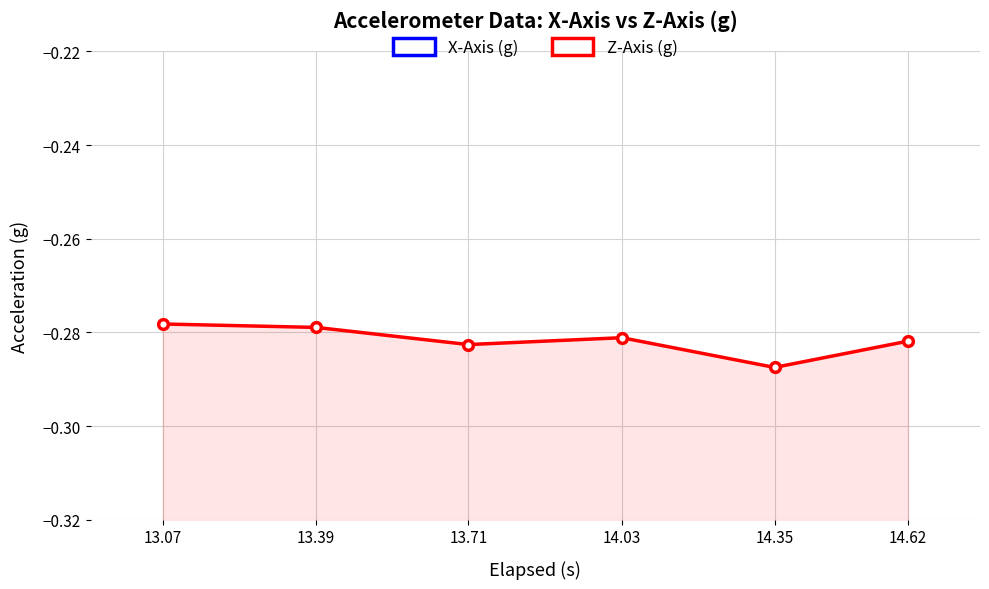

Is the value of X-Axis (g) at 14.62 greater than the value of Z-Axis (g) at 14.62?

Yes